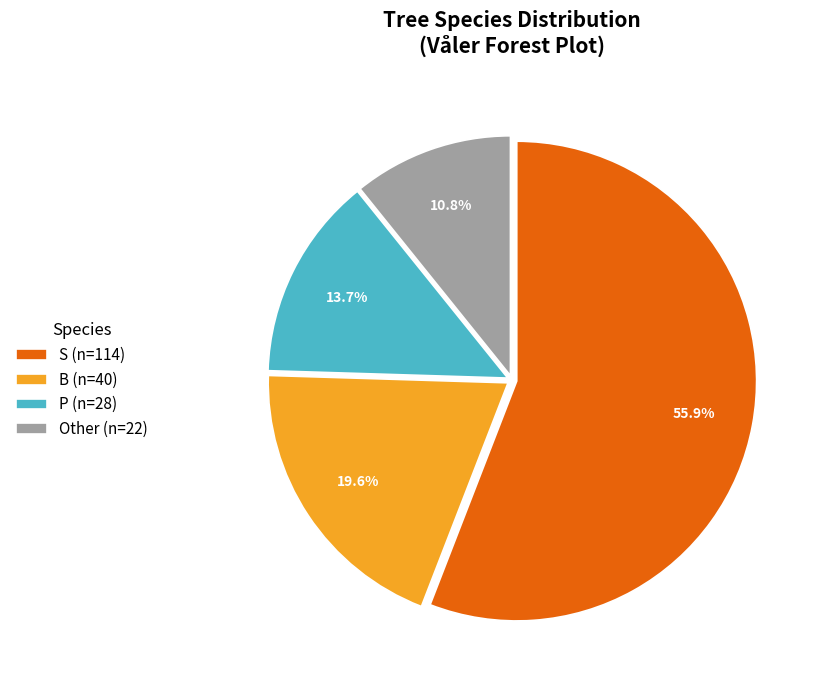

Count the number of slices in the pie.

4